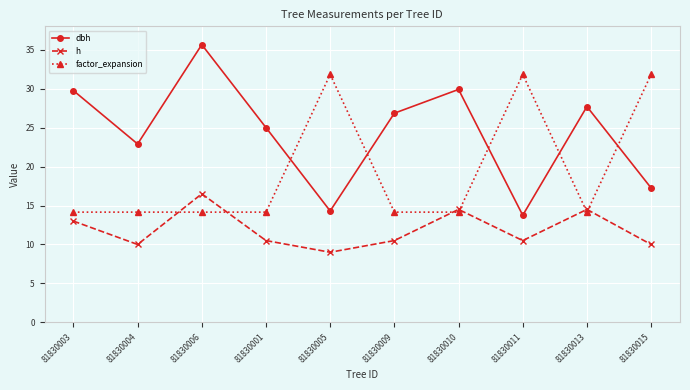

Rank the series by their average value, from lowest to highest.

h, factor_expansion, dbh